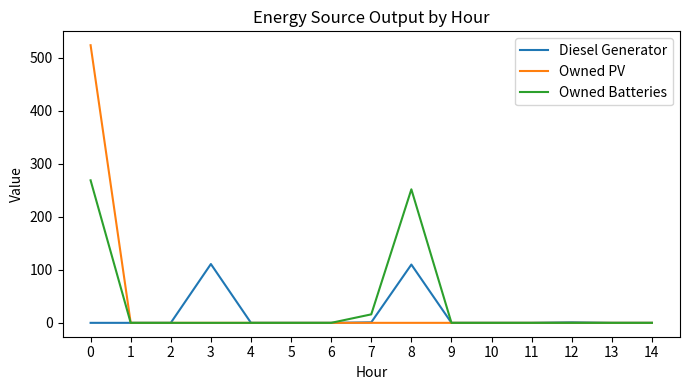

How many series are shown in this chart?

3